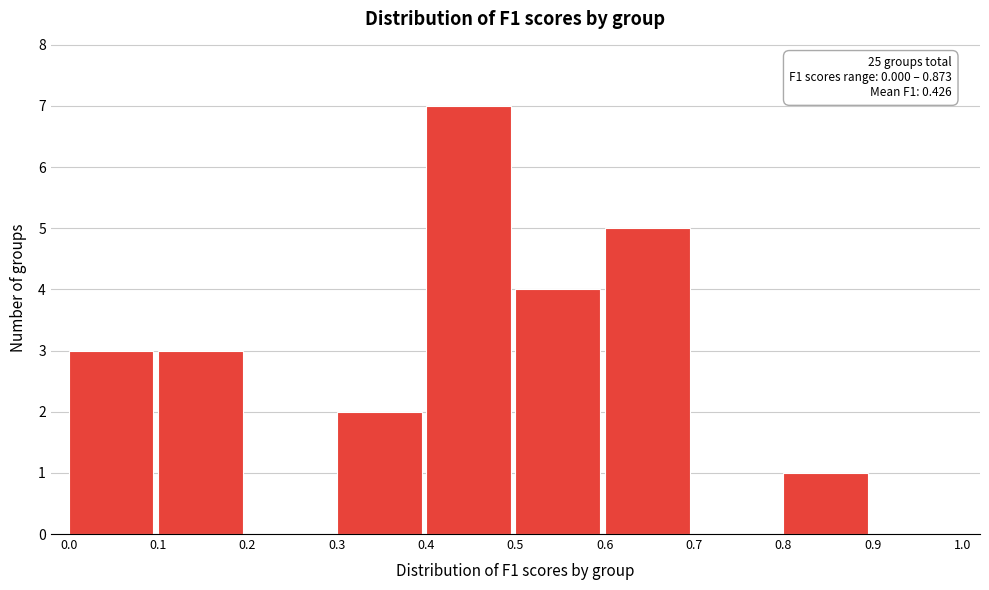

Over which range of the x-axis is the bar tallest?

0.4 to 0.5